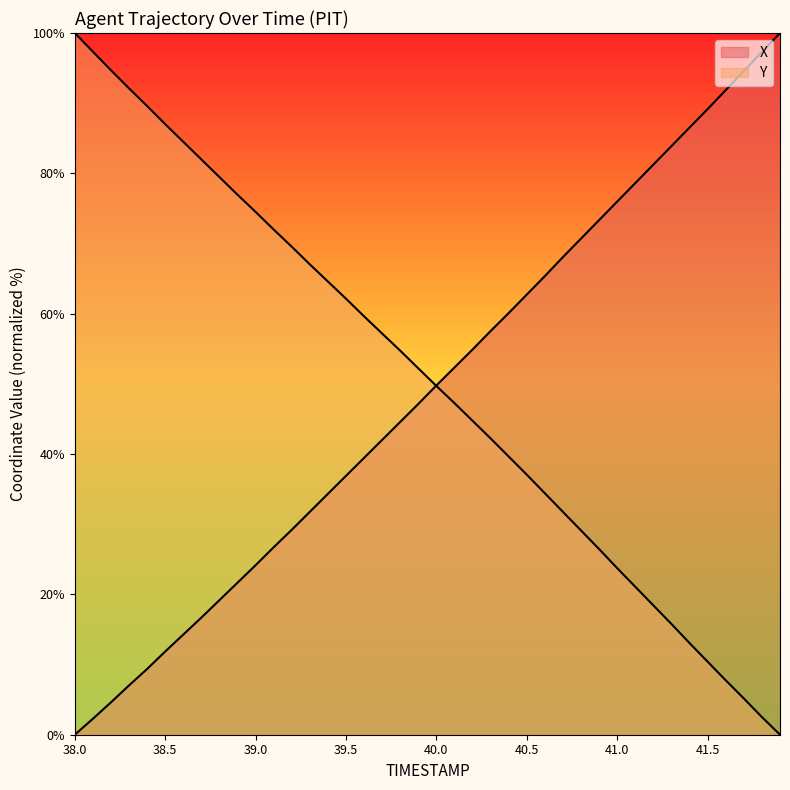

Reading left to right, list all the values displayed in this chart.

X: 0.0	2.3	4.6	7.0	9.4	11.9	14.3	16.7	19.2	21.7	24.2	26.7	29.2	31.8	34.3	36.9	39.5	42.0	44.6	47.1	49.8	52.3	54.9	57.5	60.1	62.7	65.4	68.1	70.7	73.4	76.0	78.6	81.3	83.9	86.5	89.2	91.9	94.6	97.3	100.0
Y: 100.0	97.3	94.7	92.1	89.6	87.0	84.5	82.0	79.5	77.0	74.5	72.0	69.5	67.0	64.6	62.1	59.6	57.2	54.7	52.2	49.7	47.2	44.7	42.2	39.6	37.0	34.4	31.7	29.1	26.4	23.7	21.1	18.4	15.8	13.1	10.4	7.7	5.2	2.5	0.0